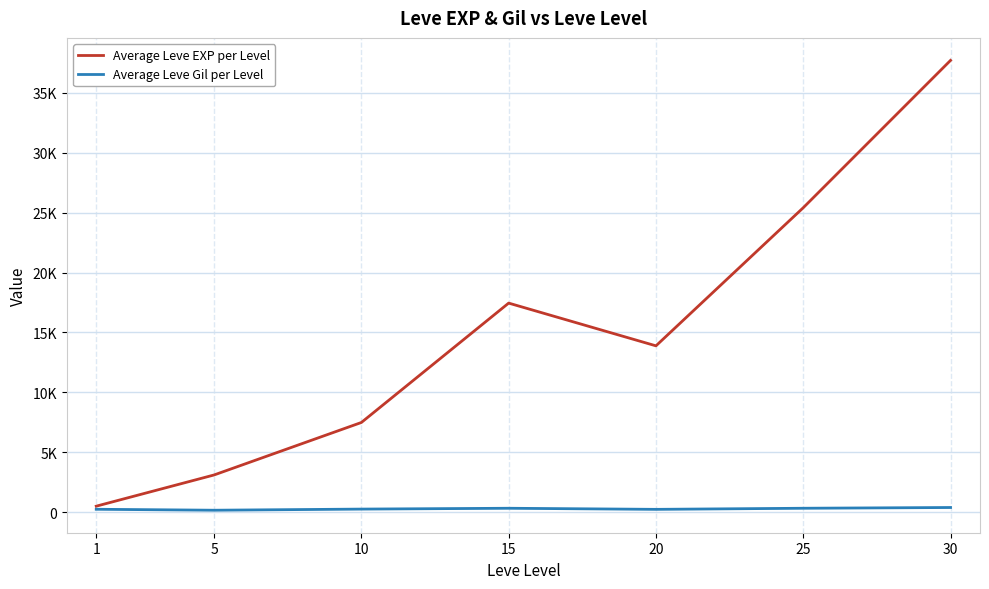

Where does the Average Leve EXP per Level series first go above 13876?

15